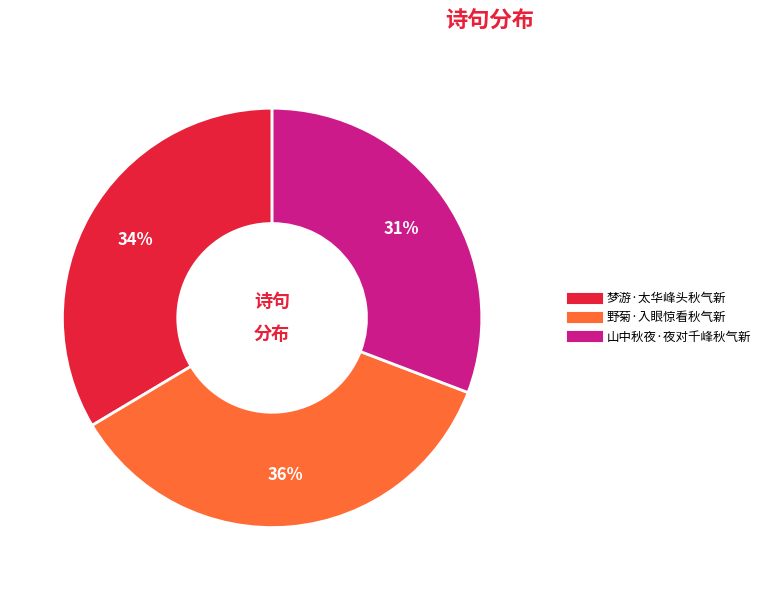

To the nearest percent, what portion does 山中秋夜·夜对千峰秋气新 represent?

31%